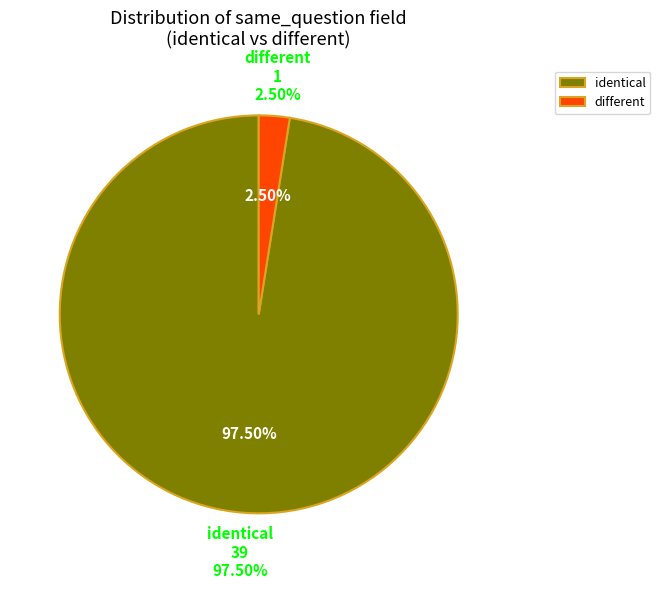

How many slices are in this pie chart?

2